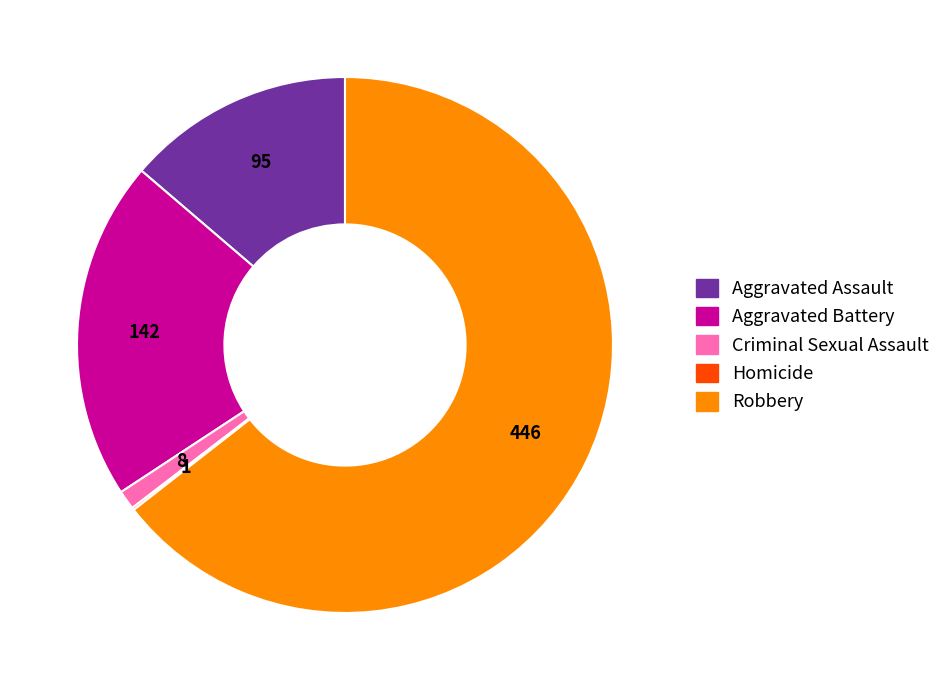

The Aggravated Battery slice represents 21% of the pie. True or false?

True